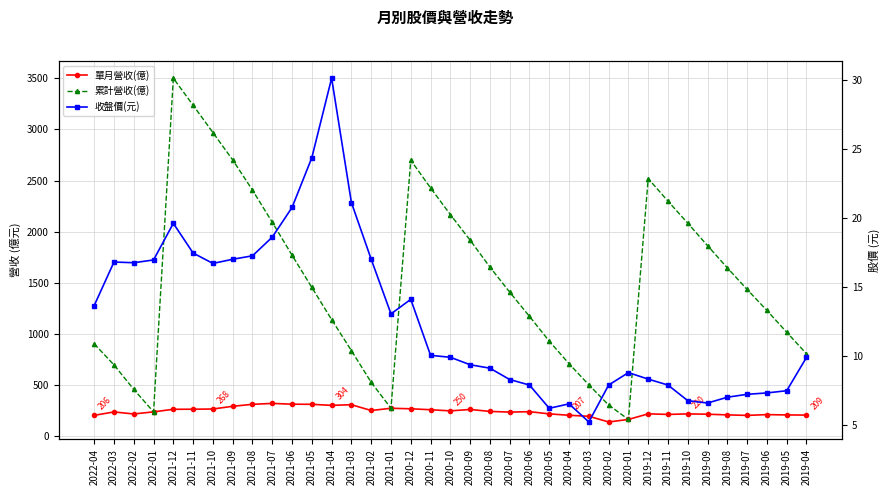

At how many categories does at least one series exceed 868?

26